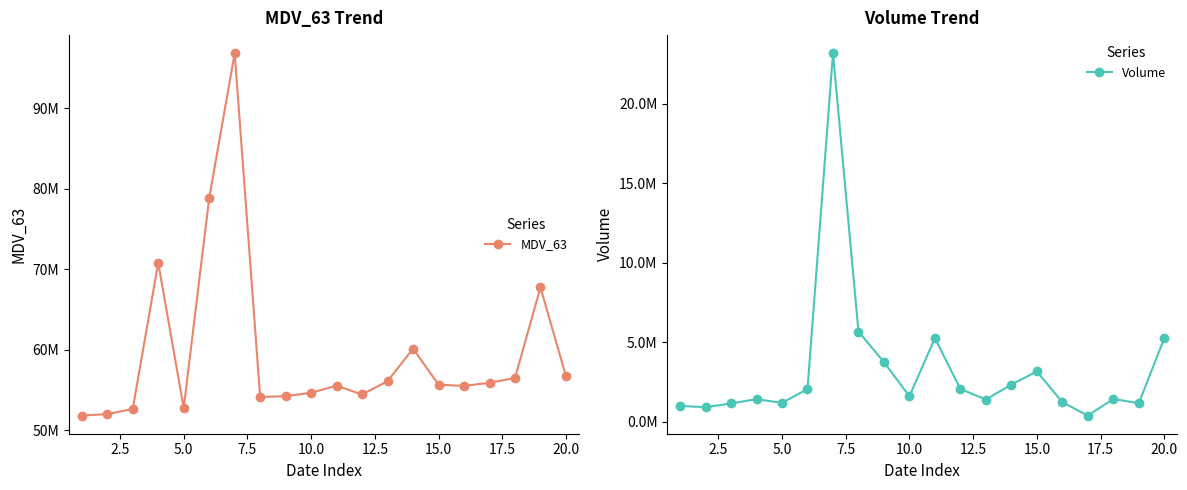

True or false: MDV_63 and Volume intersect in this chart.

False